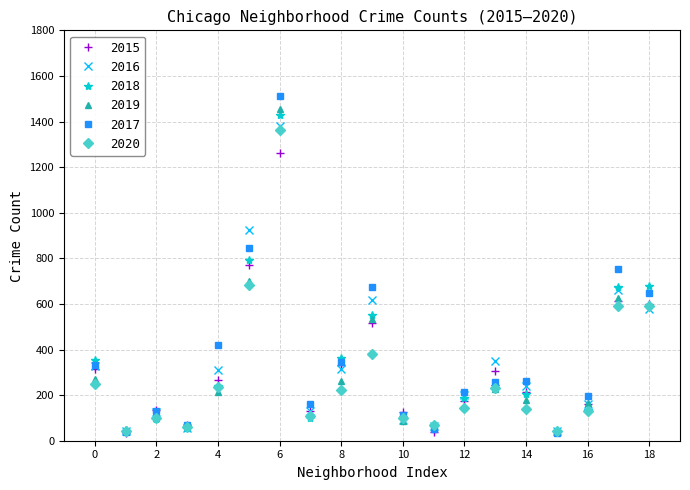

What is the highest value of the 2015 series?

1264